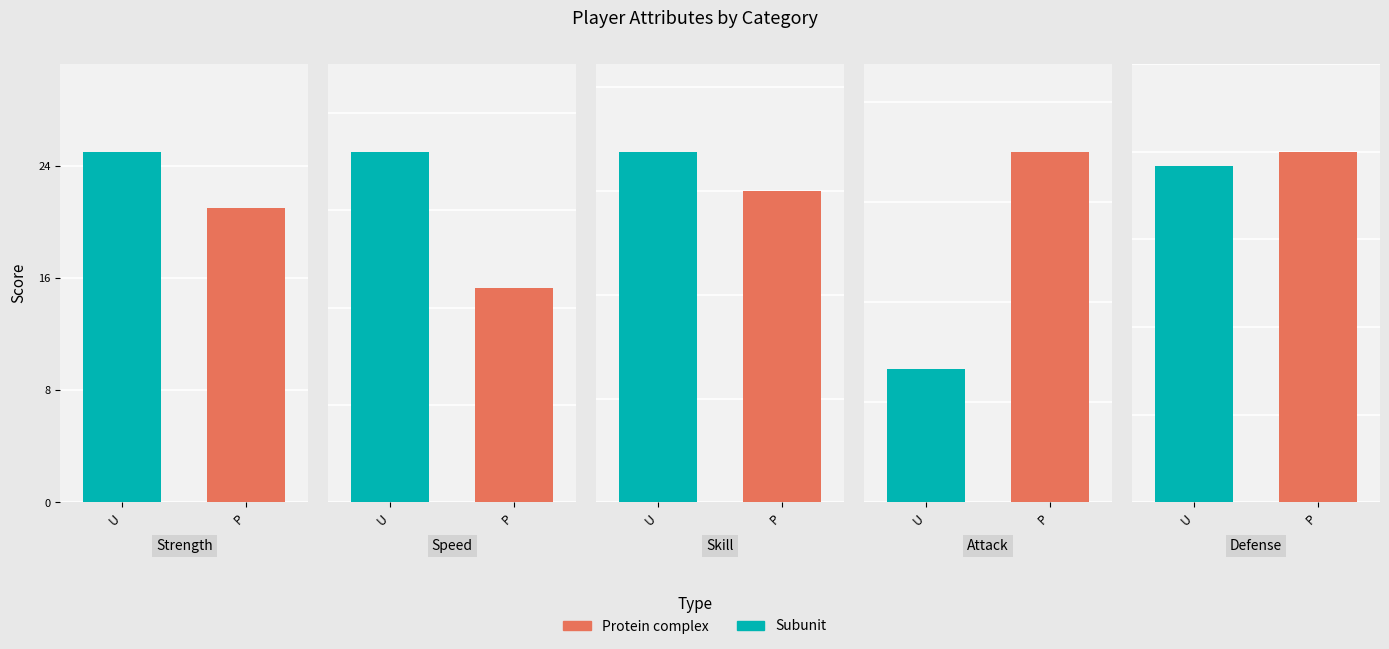

At how many categories does at least one series exceed 20?

5